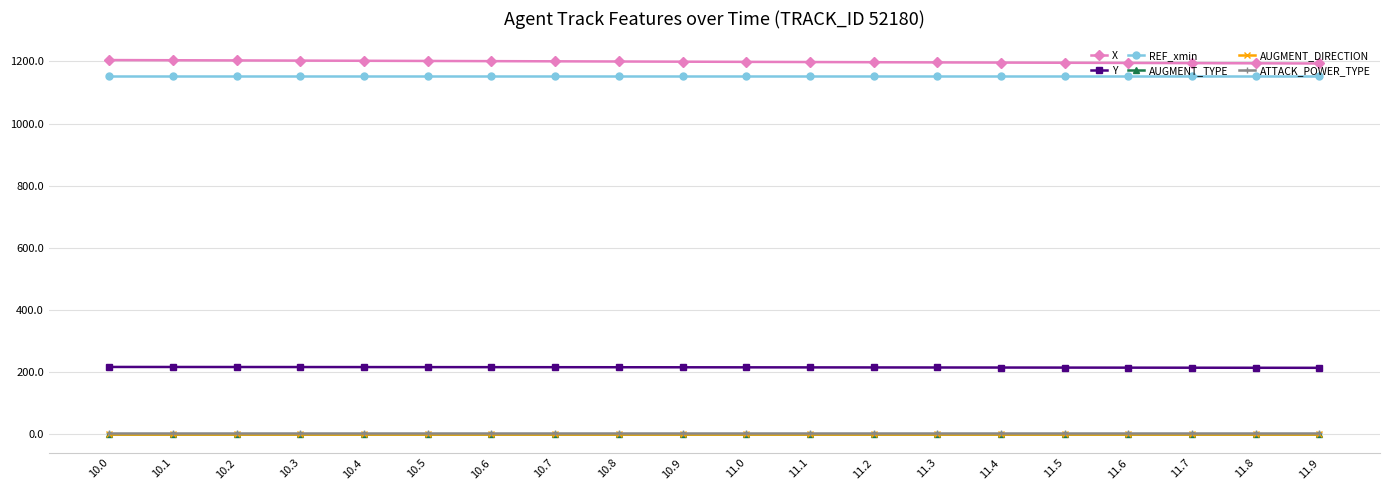

Rank the series at 10.5 from lowest to highest value.

AUGMENT_TYPE, AUGMENT_DIRECTION, ATTACK_POWER_TYPE, Y, REF_xmin, X